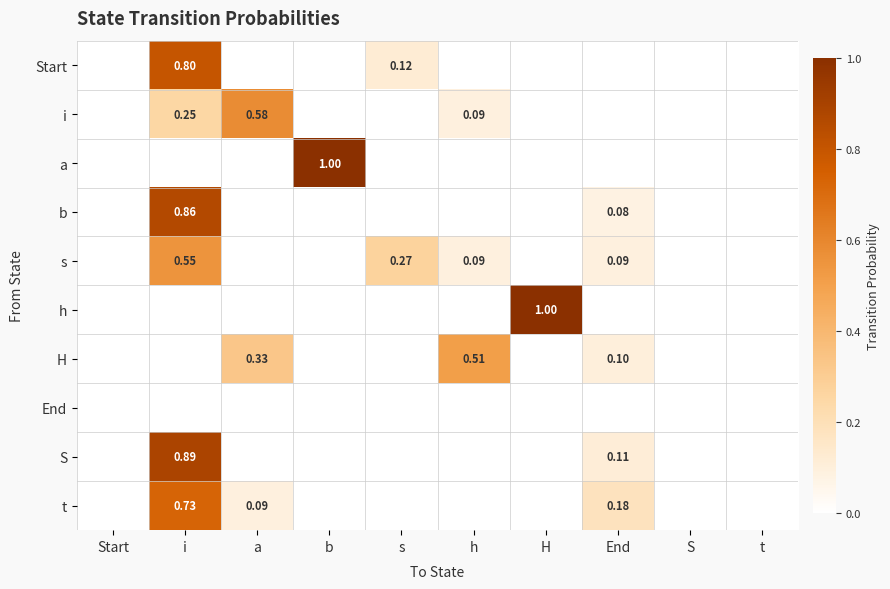

Count the number of data series in this chart.

10